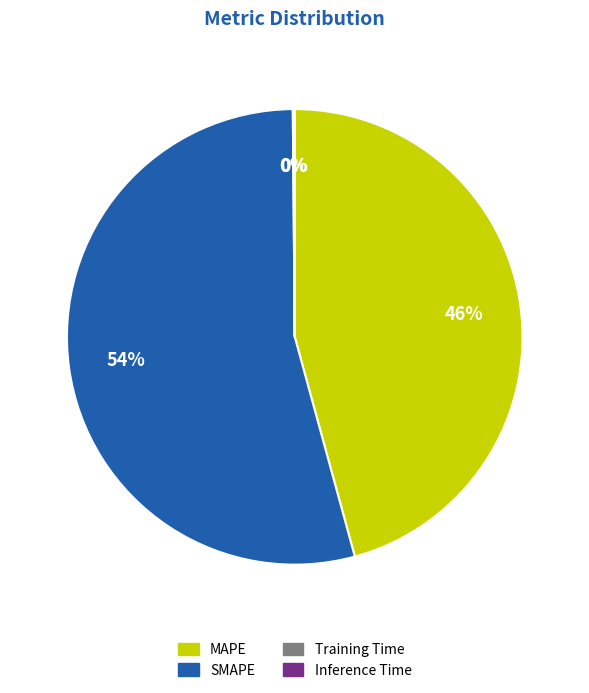

What is the largest slice in the pie chart?

SMAPE